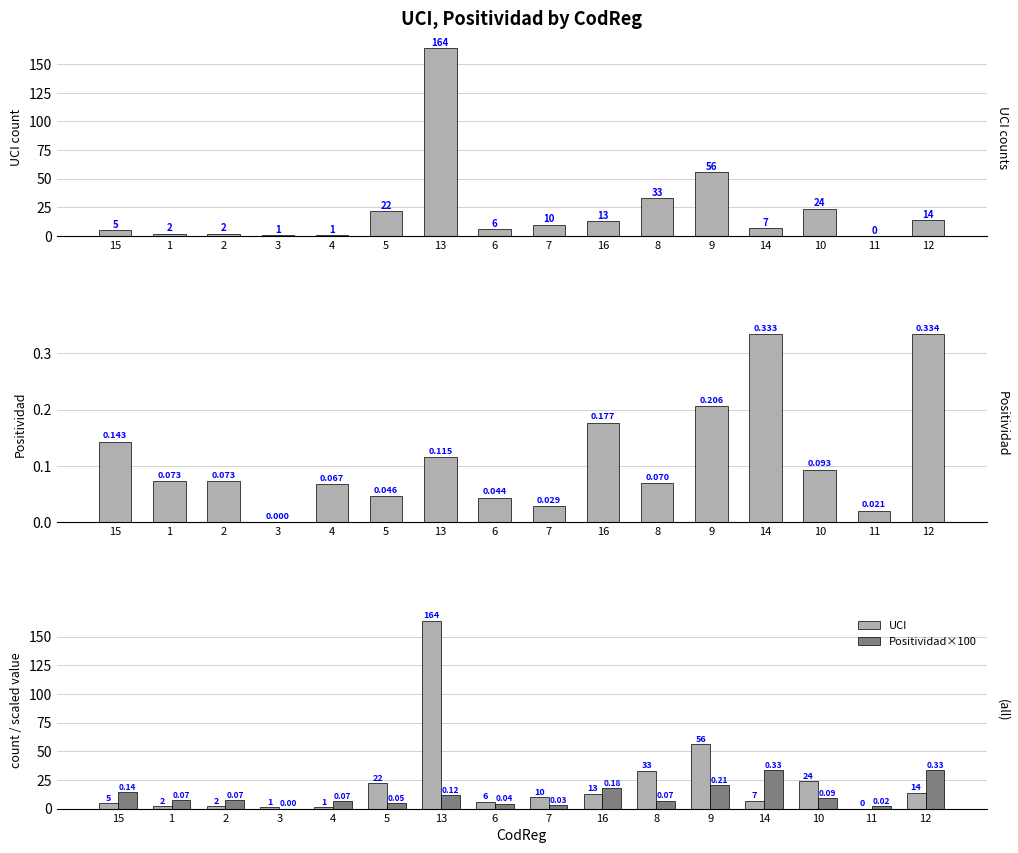

Rank the categories by Positividad×100 value from highest to lowest.

12, 14, 9, 16, 15, 13, 10, 2, 1, 8, 4, 5, 6, 7, 11, 3